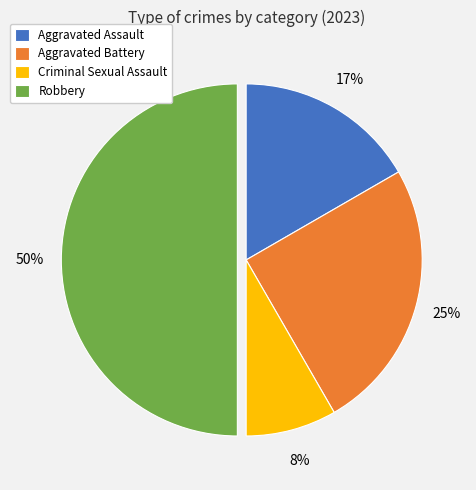

How many segments does this pie chart have?

4